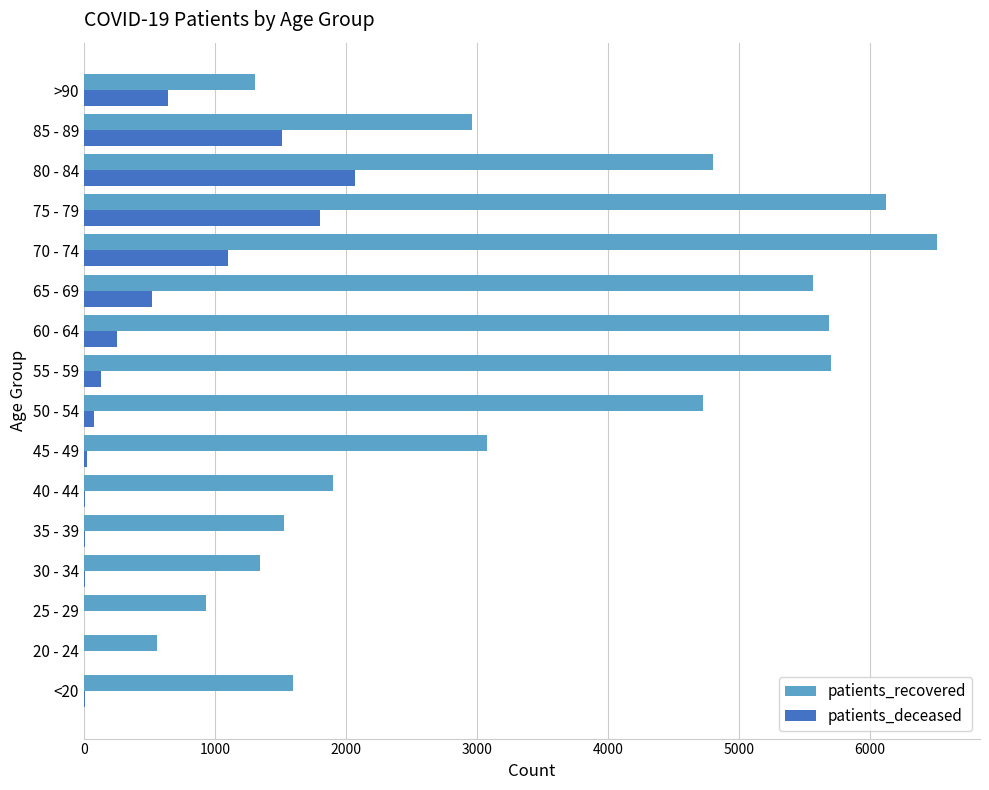

How many categories are shown in the chart?

16